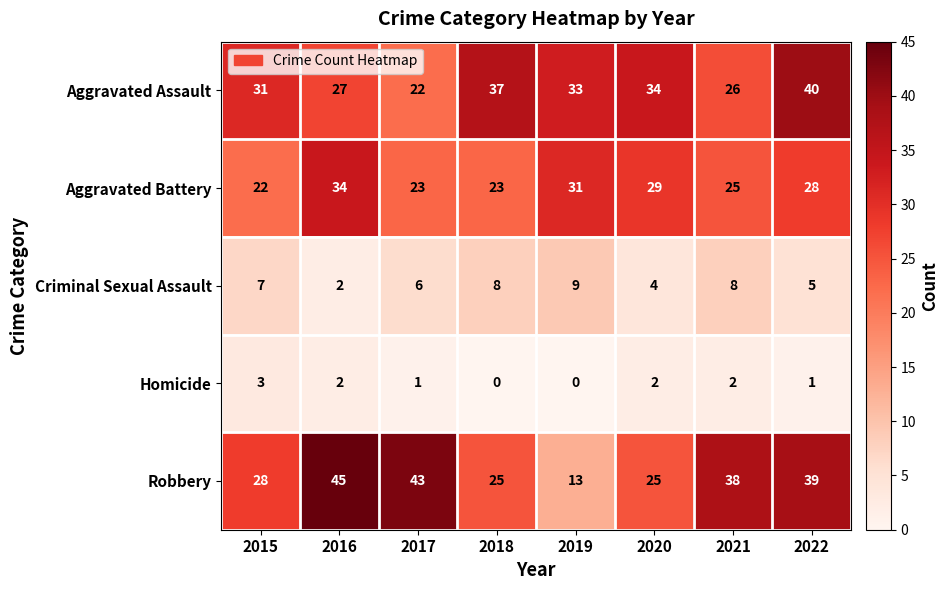

At which category is the sum across all series the highest?

2022